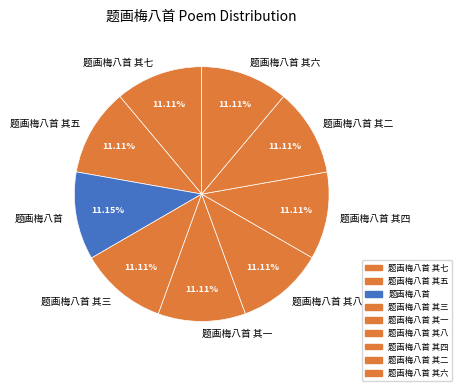

Approximately how many times larger is the value at 题画梅八首 其六 compared to 题画梅八首 其八?

1.0